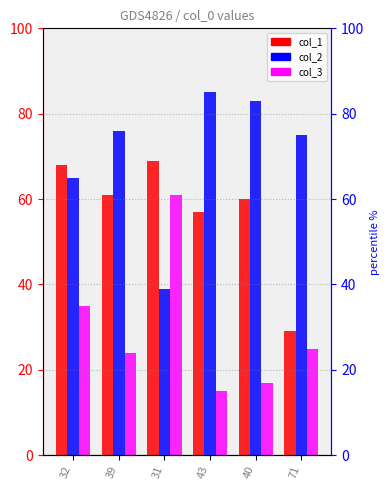

Reading left to right, list all the values displayed in this chart.

col_1: 32=68	39=61	31=69	43=57	40=60	71=29
col_2: 32=65	39=76	31=39	43=85	40=83	71=75
col_3: 32=35	39=24	31=61	43=15	40=17	71=25